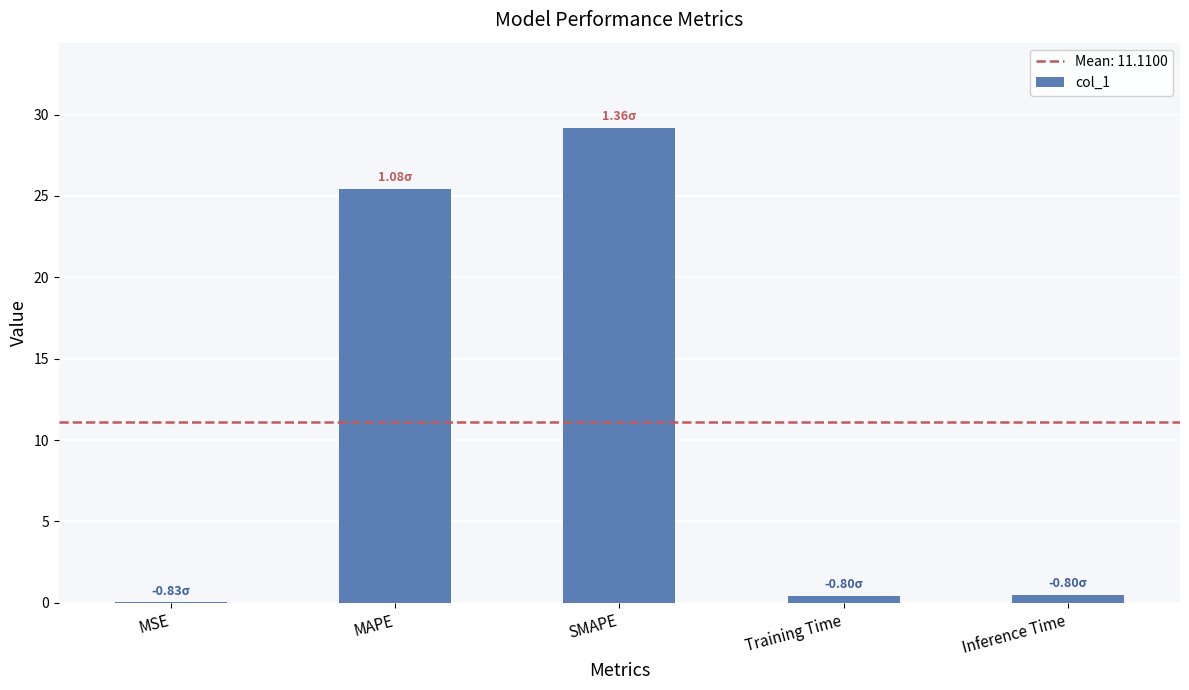

Where is the data nearest to the value 14?

MAPE